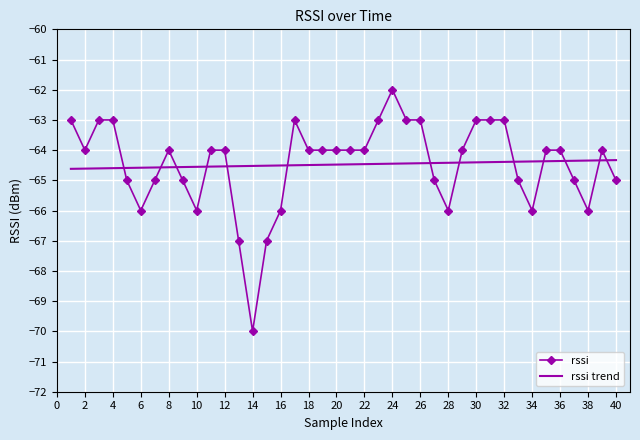

Rank the series by their maximum value, from lowest to highest.

rssi trend, rssi